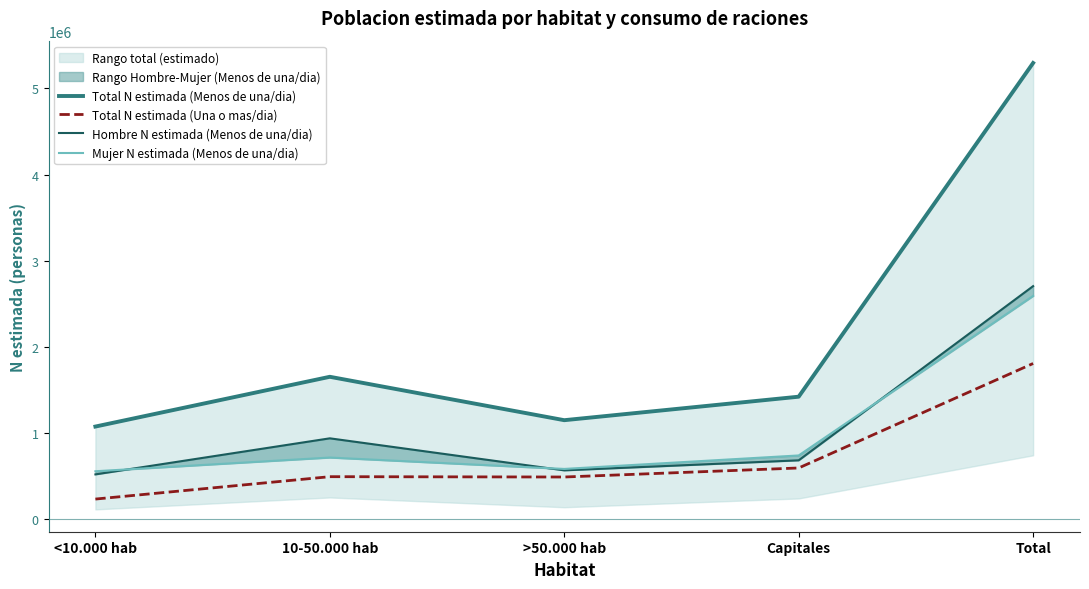

What is the average value of the Total N estimada (Una o mas/dia) series?

722644